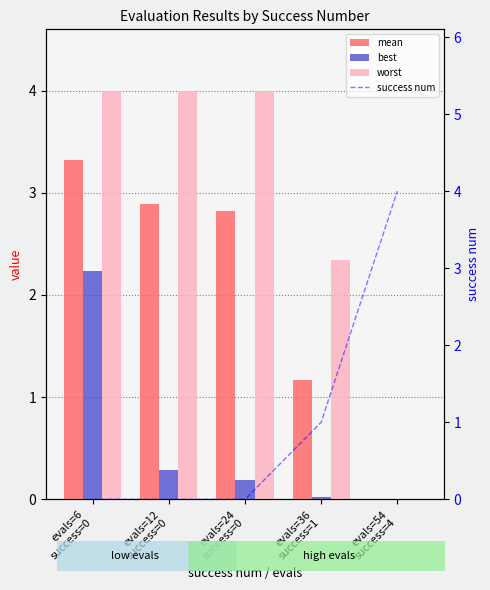

What is the difference between the second highest and minimum values in the best series?

0.3